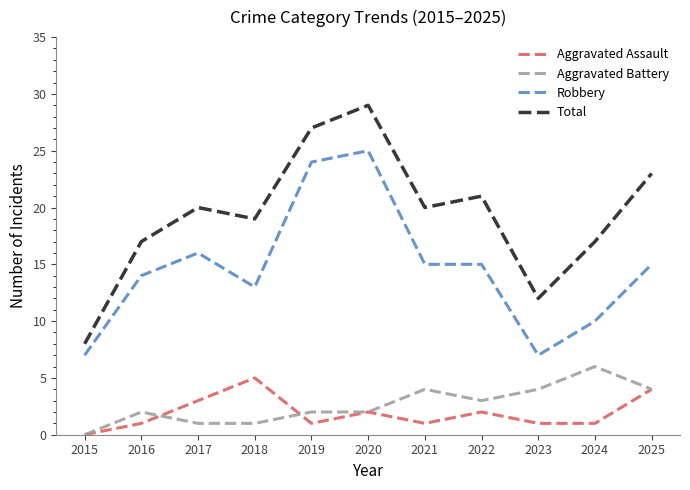

In Total, how many points are higher than both neighbors (excluding endpoints)?

3